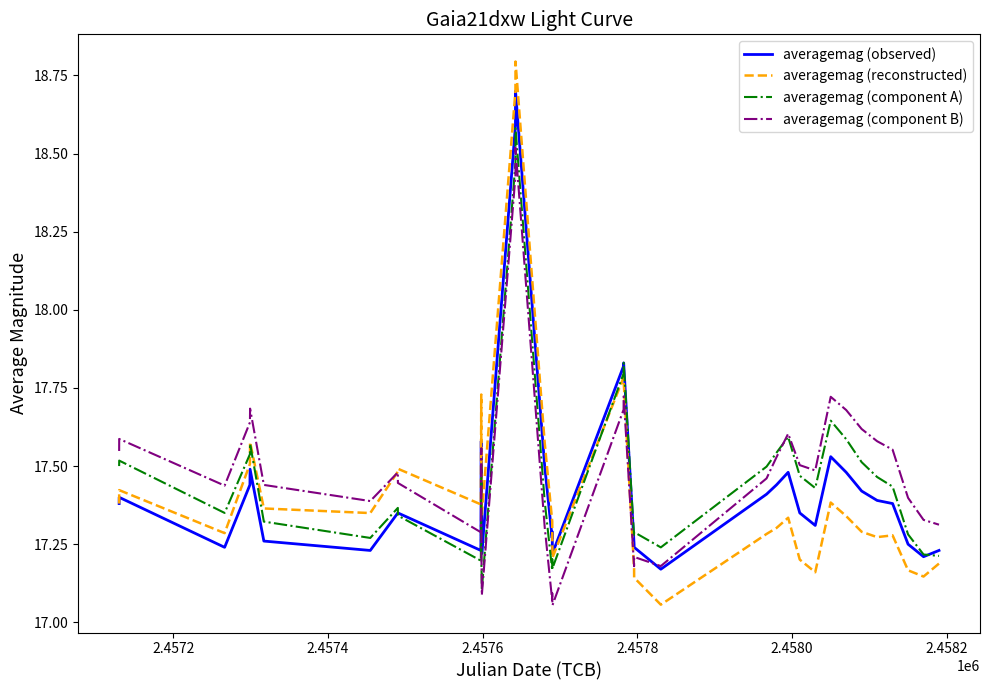

What is the maximum value for averagemag (component A)?

18.6